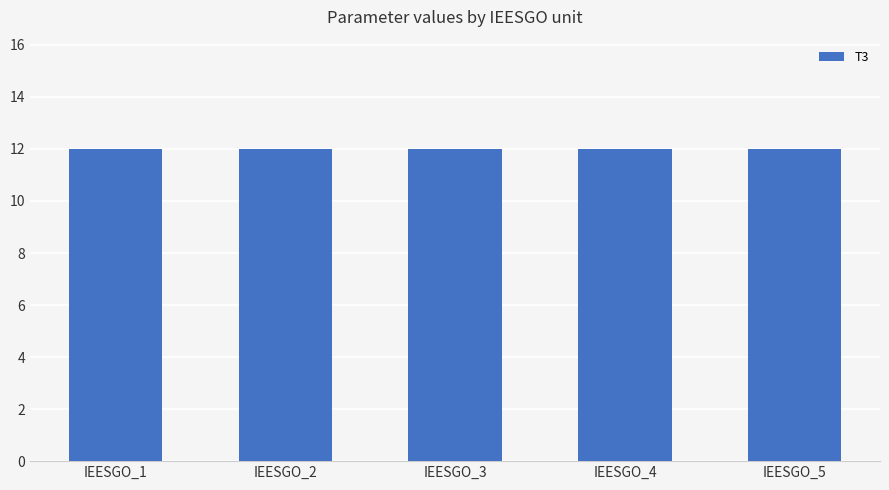

Are the bars grouped side by side (vs. stacked)?

Yes